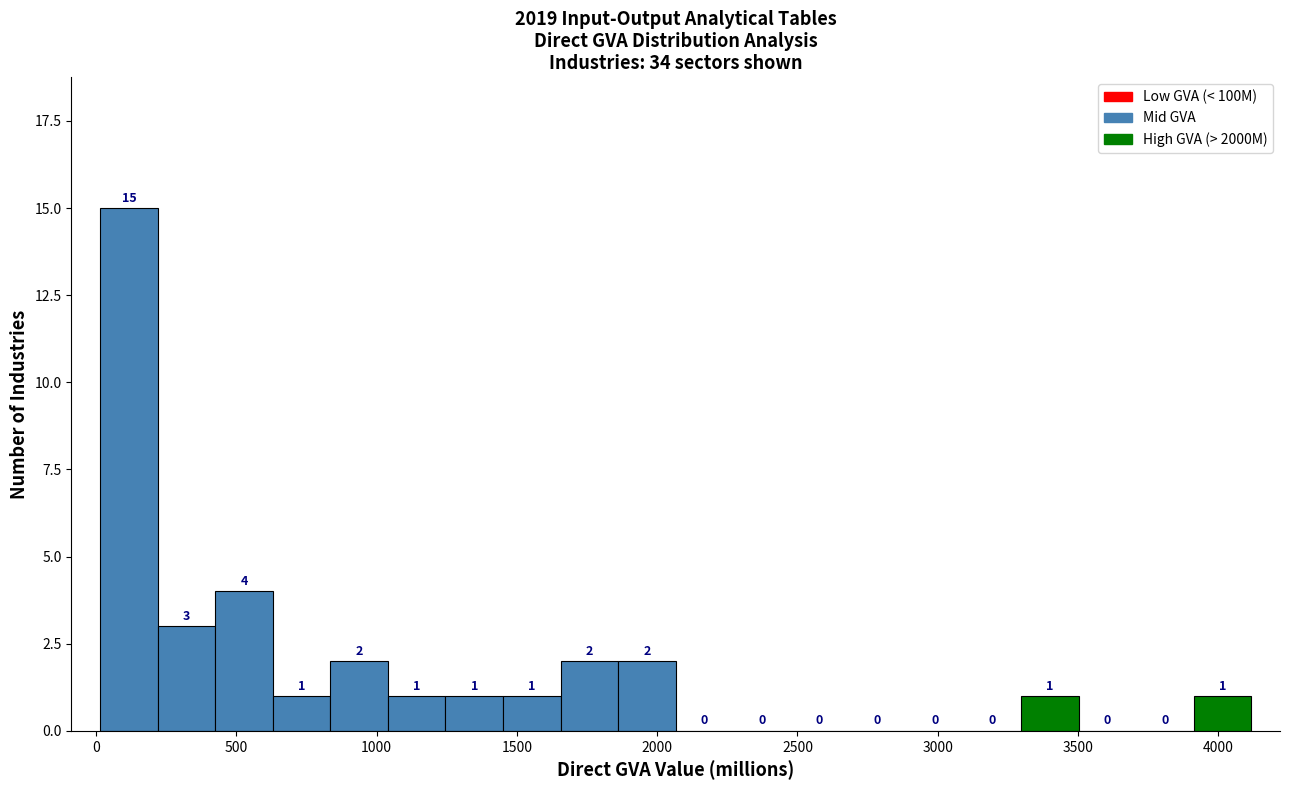

Over which range of the x-axis is the bar tallest?

0 to 200